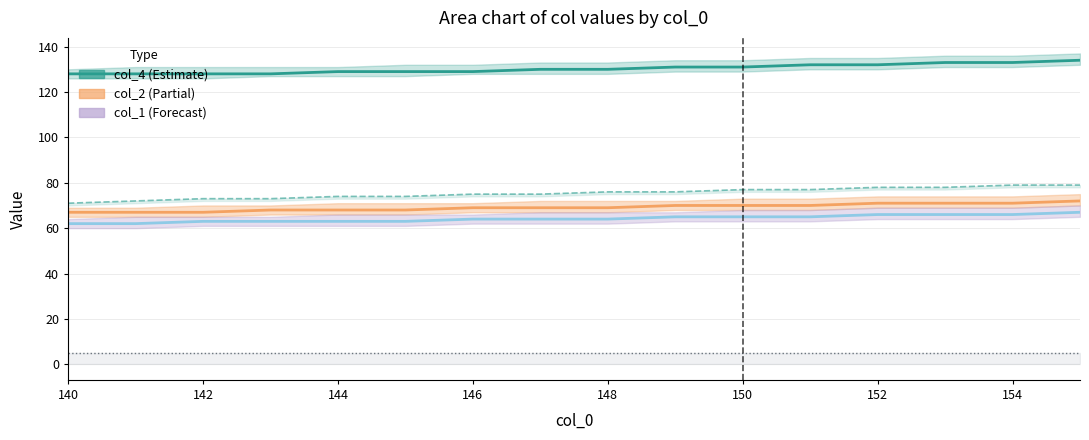

What is the label of the 8th point from the left?

154